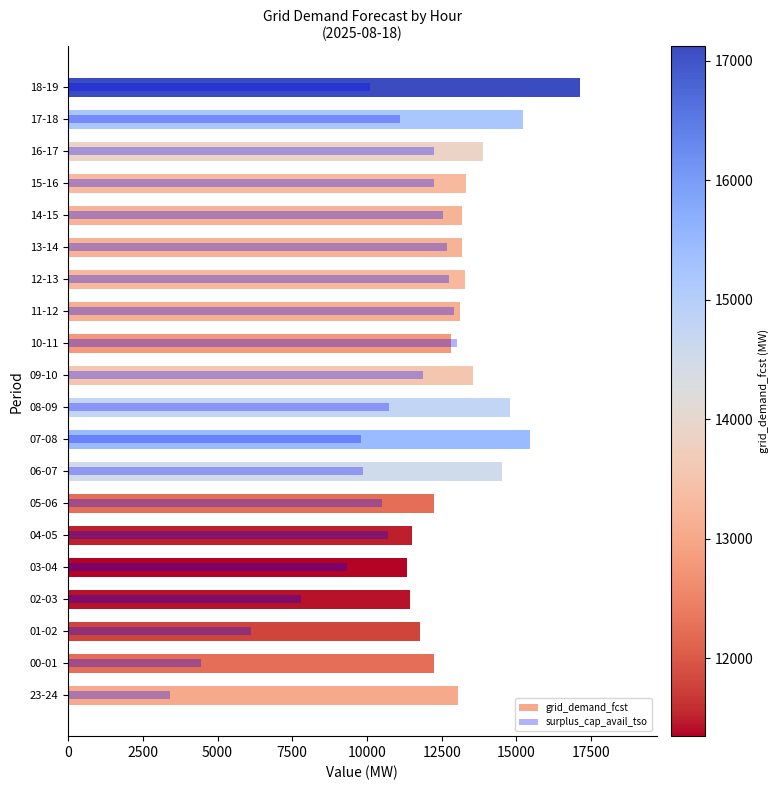

Is it true that surplus_cap_avail_tso equals 23275 at 10-11?

False